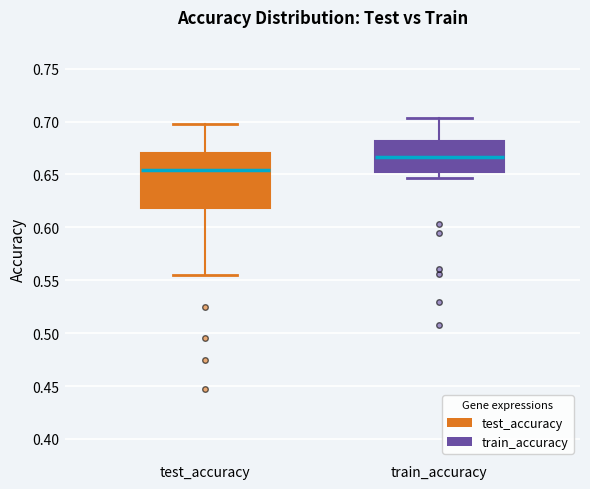

Reading left to right, read every box against the y-axis: the position of its median line, the range the box covers, and the ends of its whiskers. The values are not printed on the chart, so give them approximately, as read against the axis.

test_accuracy: median 0.655, box 0.620 to 0.670, whiskers 0.555 to 0.700
train_accuracy: median 0.665, box 0.650 to 0.680, whiskers 0.645 to 0.705